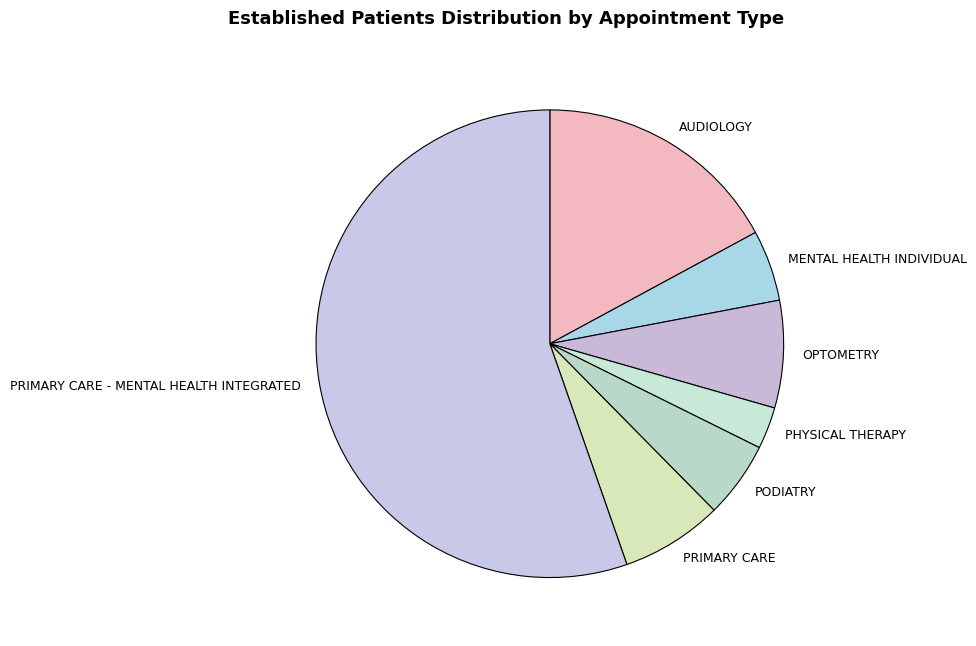

Is it true that PODIATRY is 1% of the pie?

False